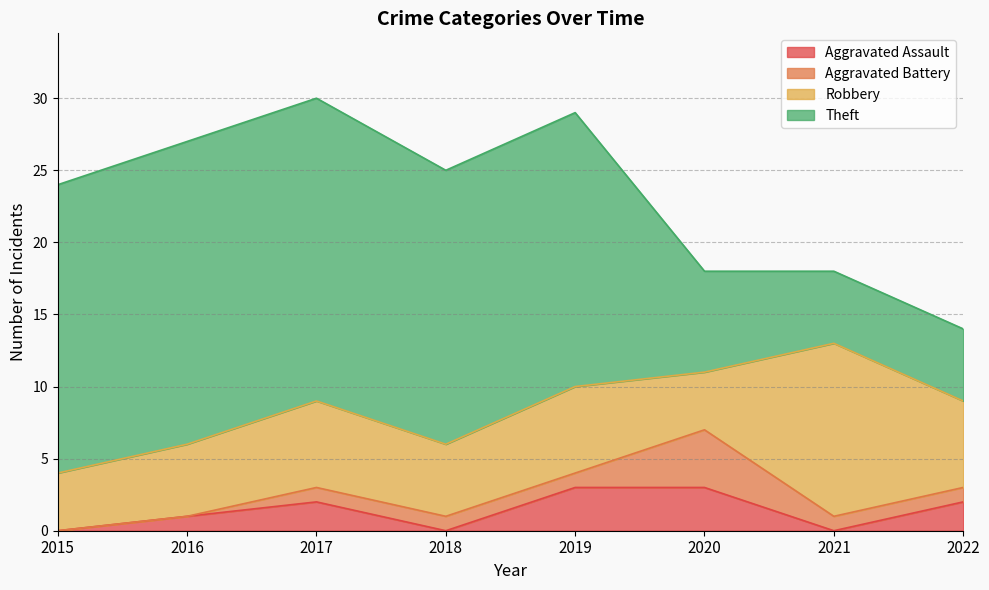

How many data points in Theft are above 19?

3